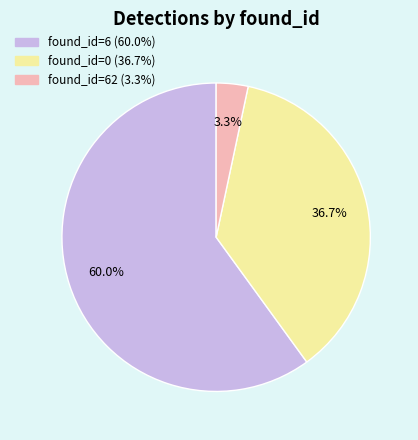

How many slices are in this pie chart?

3